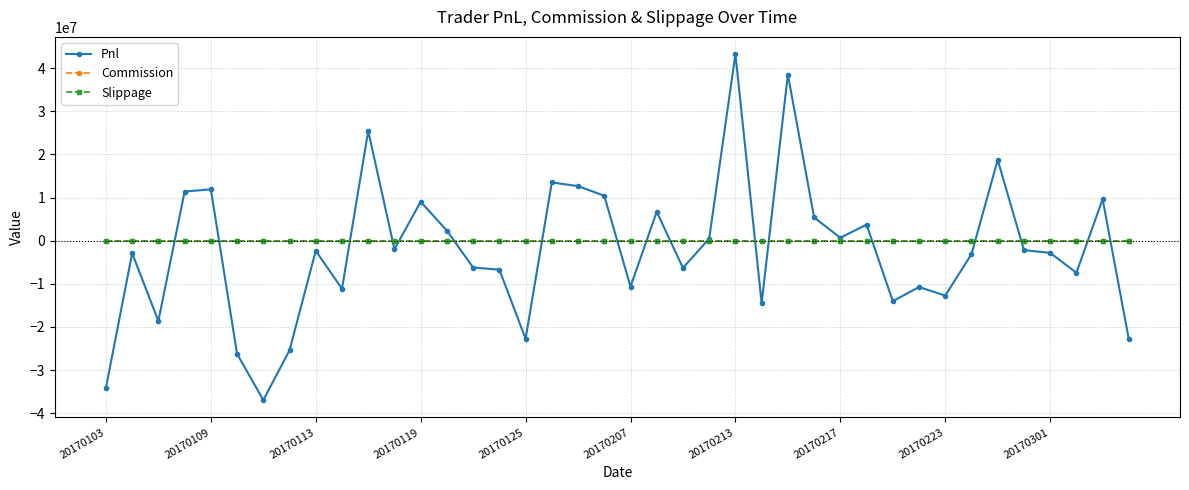

Is this an area chart (filled region under the line)?

No